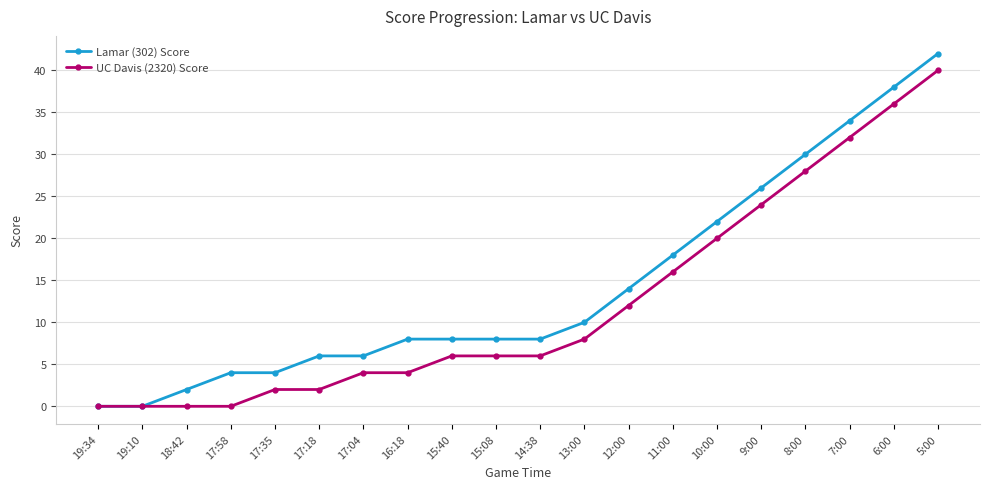

How many series are shown in this chart?

2